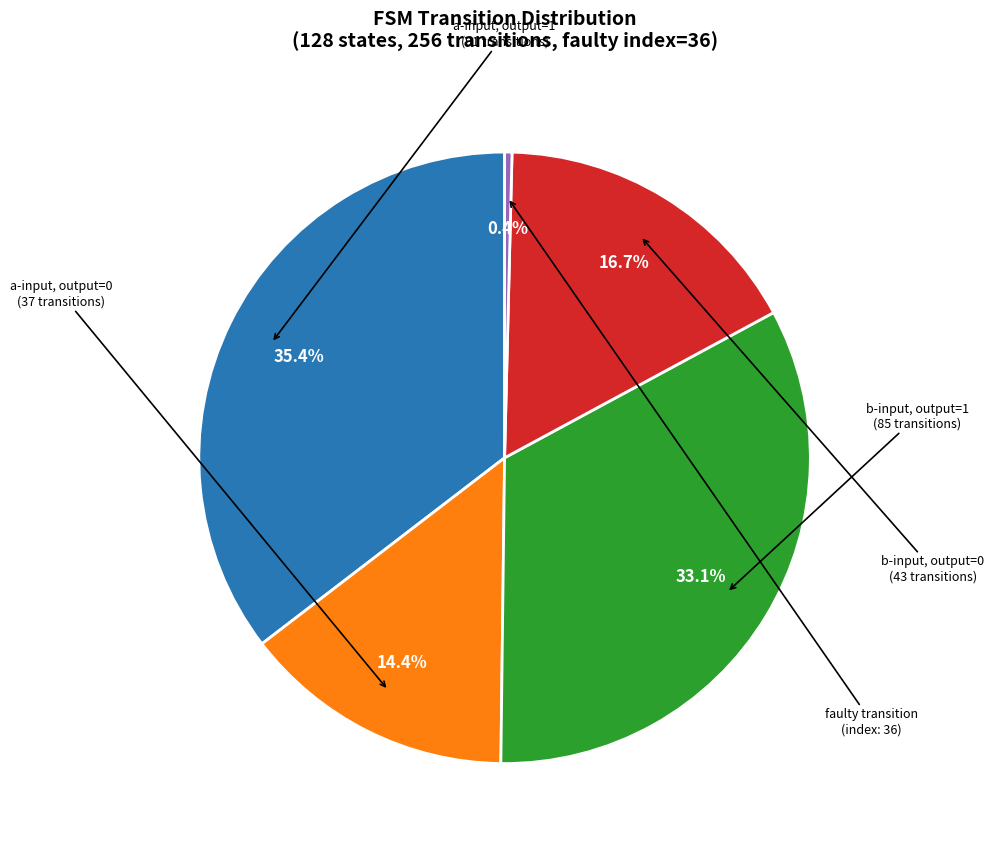

Does any single category account for the majority?

No